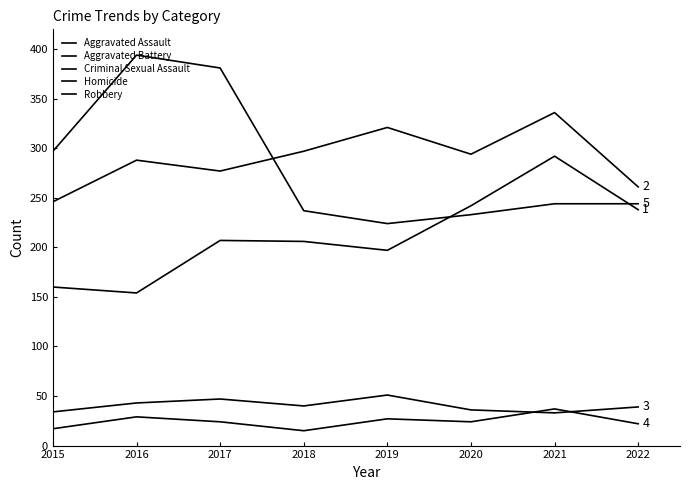

Is this an area chart (filled region under the line)?

No